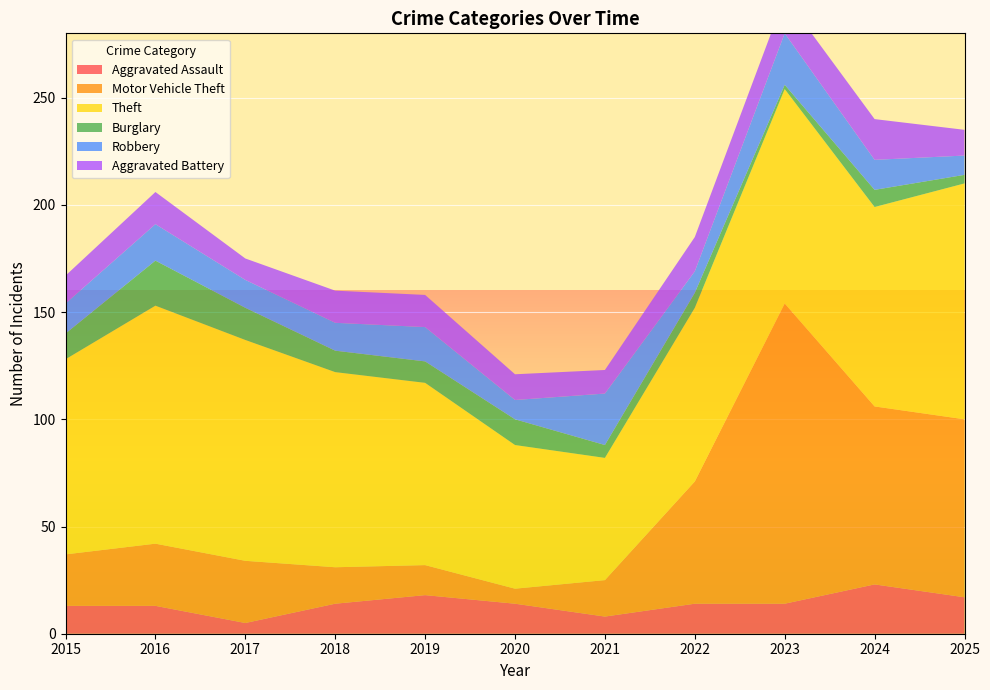

Reading right to left, what are all the values shown in this chart?

Aggravated Assault: 17	23	14	14	8	14	18	14	5	13	13
Motor Vehicle Theft: 83	83	140	57	17	7	14	17	29	29	24
Theft: 110	93	100	81	57	67	85	91	103	111	91
Burglary: 4	8	2	7	6	12	10	10	15	21	12
Robbery: 9	14	24	10	24	9	16	13	13	17	14
Aggravated Battery: 12	19	17	16	11	12	15	15	10	15	13